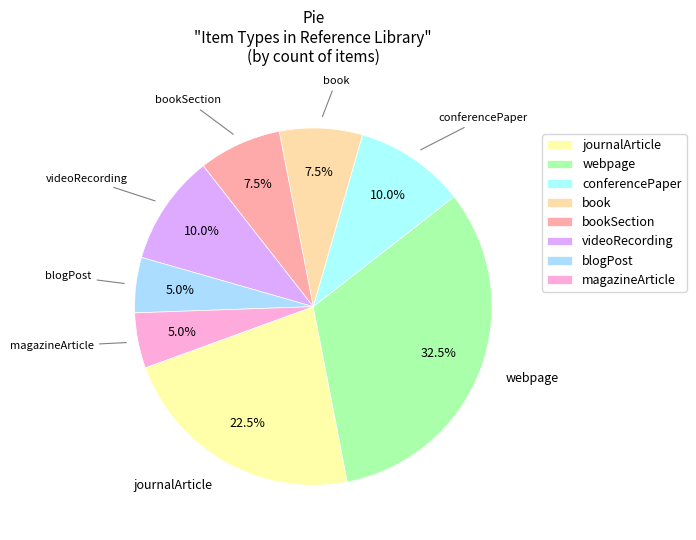

How many slices are in this pie chart?

8